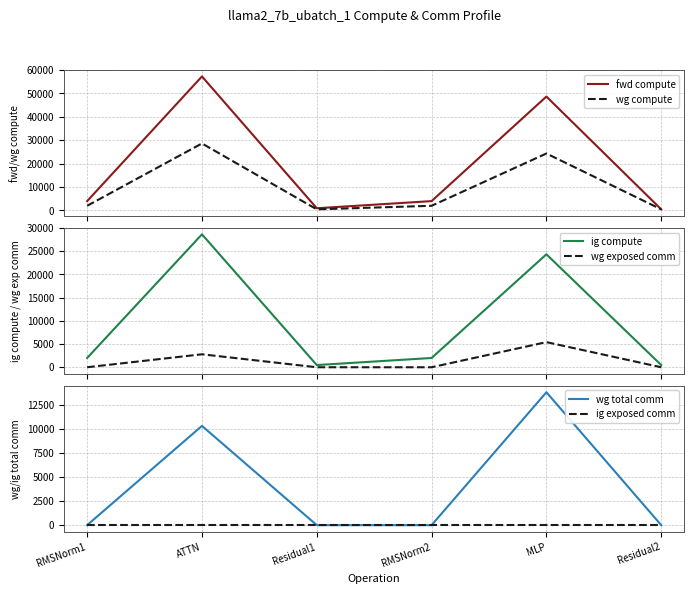

Where does the fwd compute series first go above 3991?

RMSNorm1